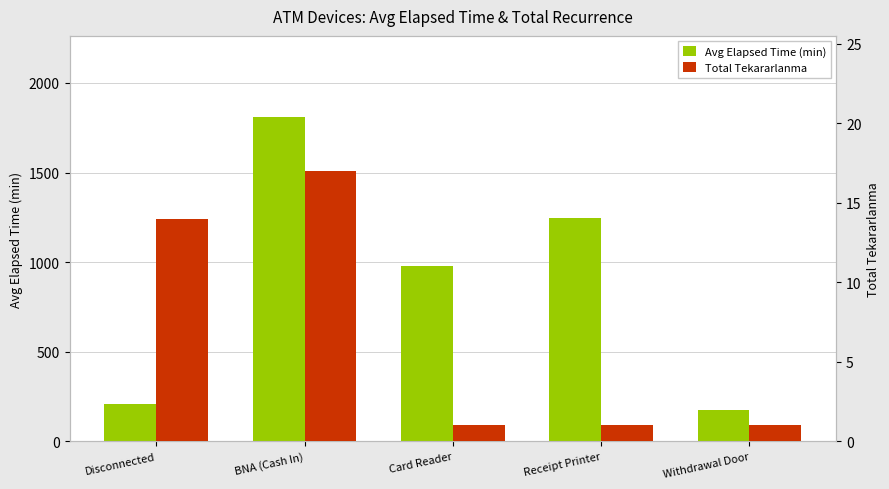

Count the Total Tekararlanma values in the range 1 to 14.

4